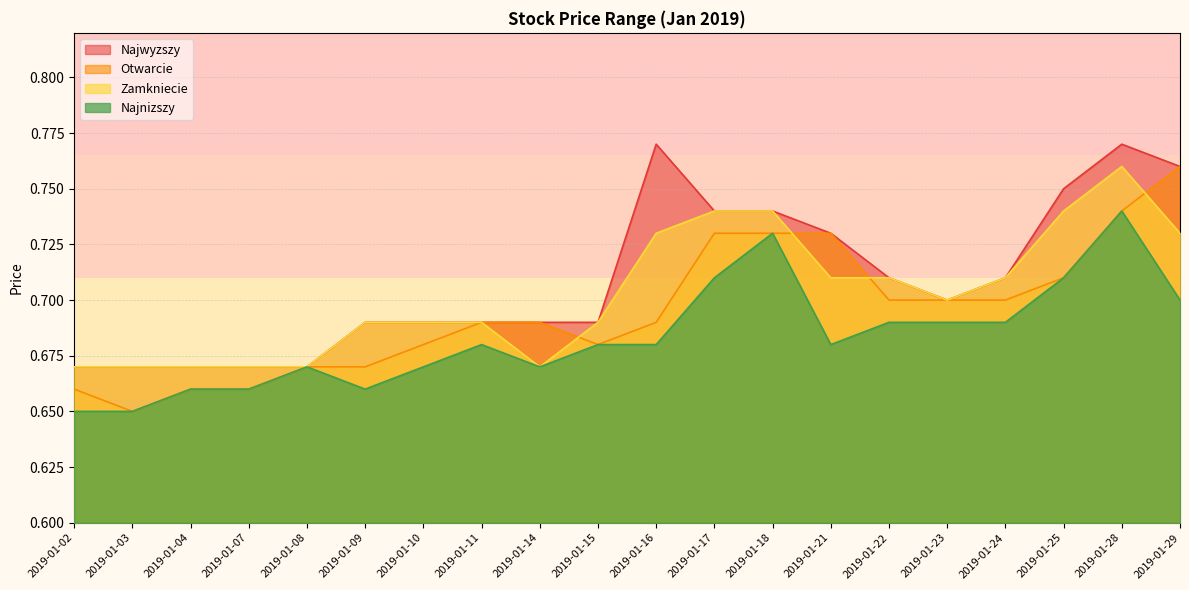

In Najwyzszy, how many points are lower than both neighbors (excluding endpoints)?

1